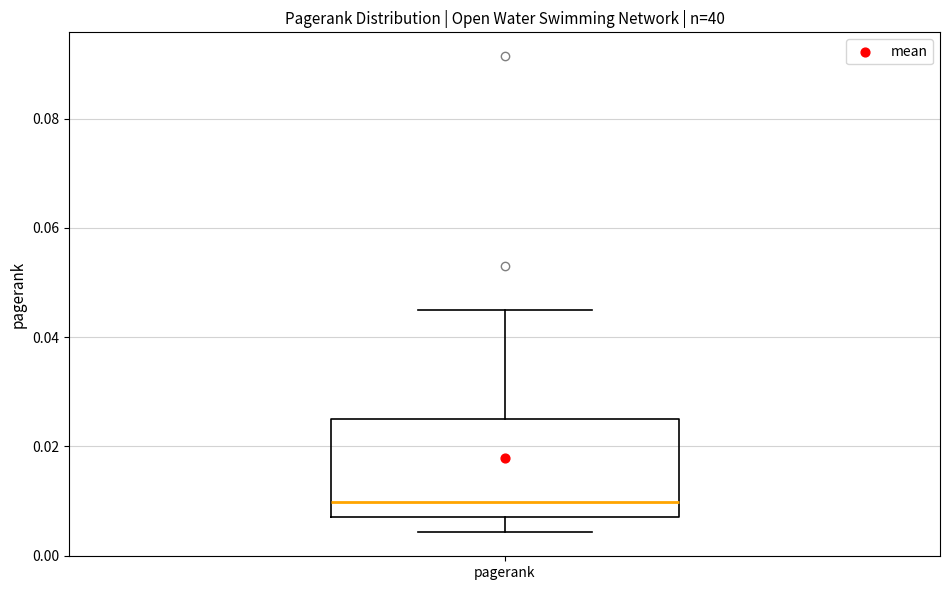

Transcribe this box plot: give where the median line is, the range the box spans, and where the two whiskers end, as read against the y-axis. The values are not printed on the chart, so give them approximately, as read against the axis.

median 0.010, box 0.008 to 0.026, whiskers 0.004 to 0.044